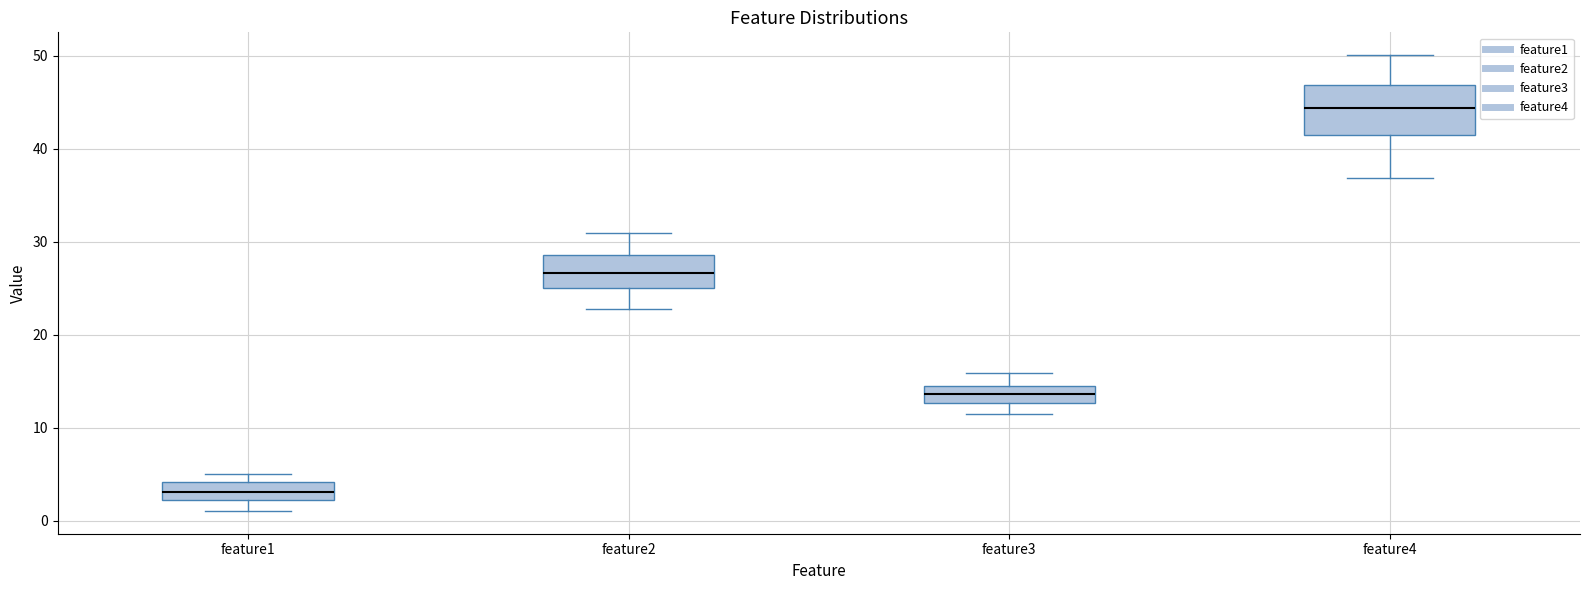

Reading left to right, read every box against the y-axis: the position of its median line, the range the box covers, and the ends of its whiskers. The values are not printed on the chart, so give them approximately, as read against the axis.

feature1: median 3, box 2 to 4, whiskers 1 to 5
feature2: median 27, box 25 to 29, whiskers 23 to 31
feature3: median 14 (inside the box), box 13 to 14, whiskers 11 to 16
feature4: median 44, box 42 to 47, whiskers 37 to 50